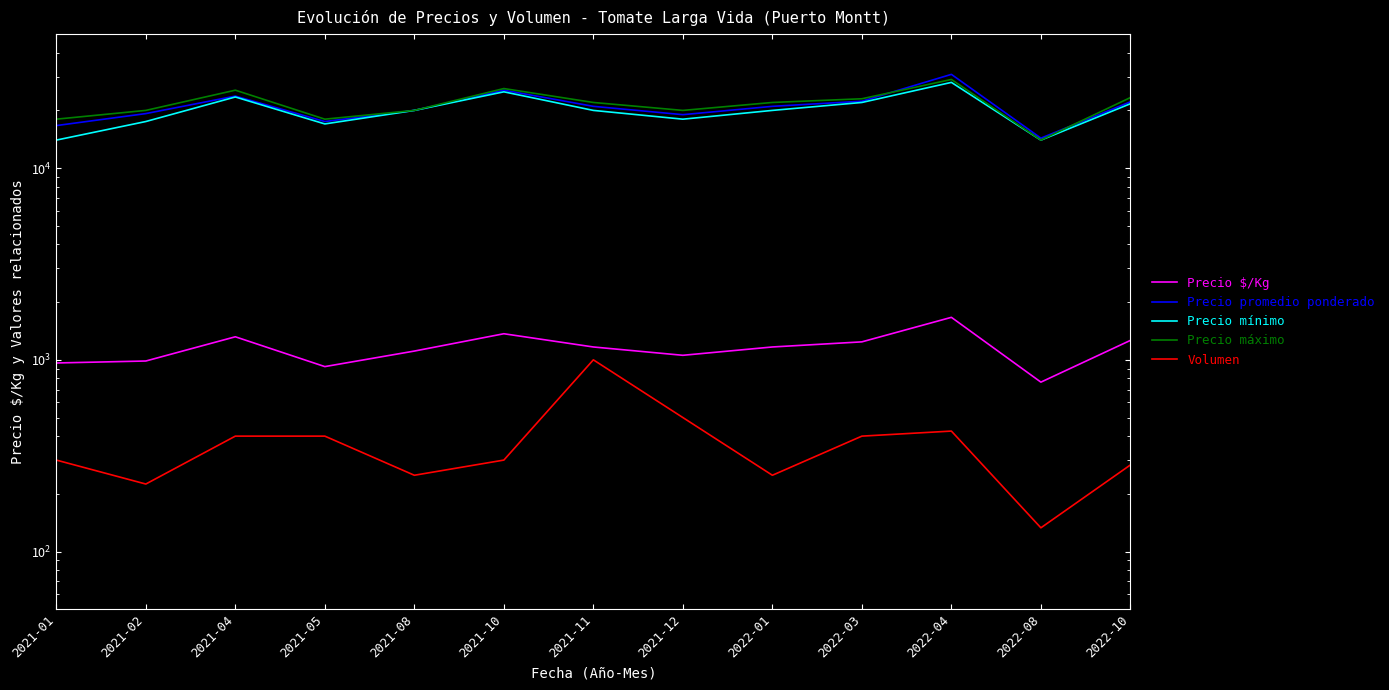

What is the total value across all series at 2021-11?

65167